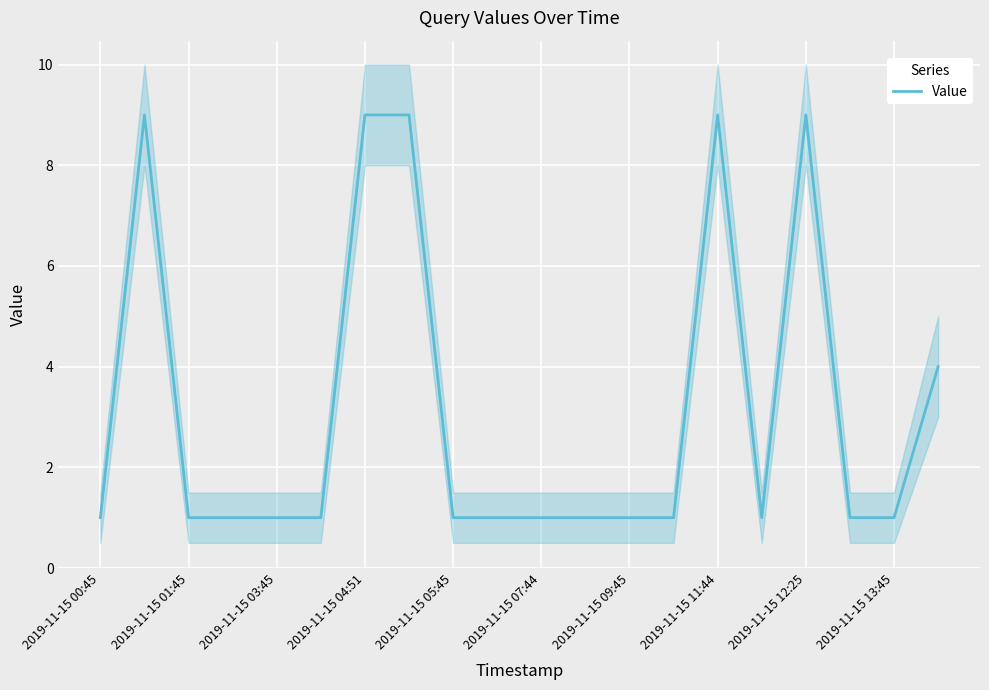

Does the chart display data point markers on the line(s)?

No